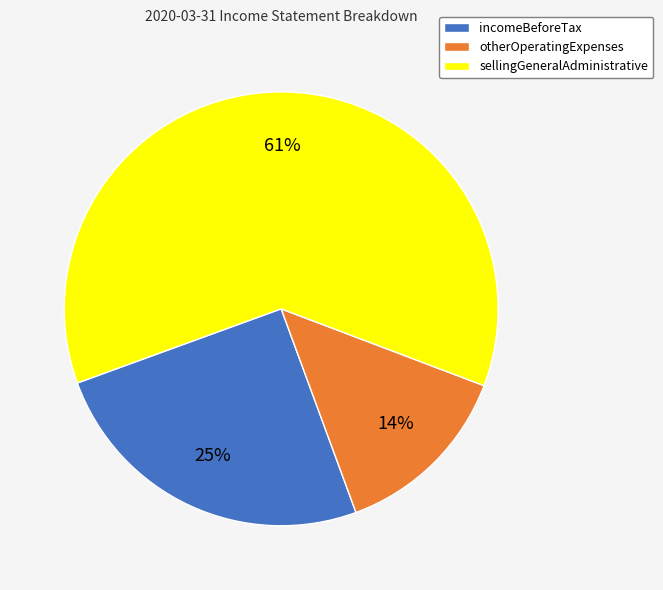

Rank the categories by value from lowest to highest.

otherOperatingExpenses, incomeBeforeTax, sellingGeneralAdministrative